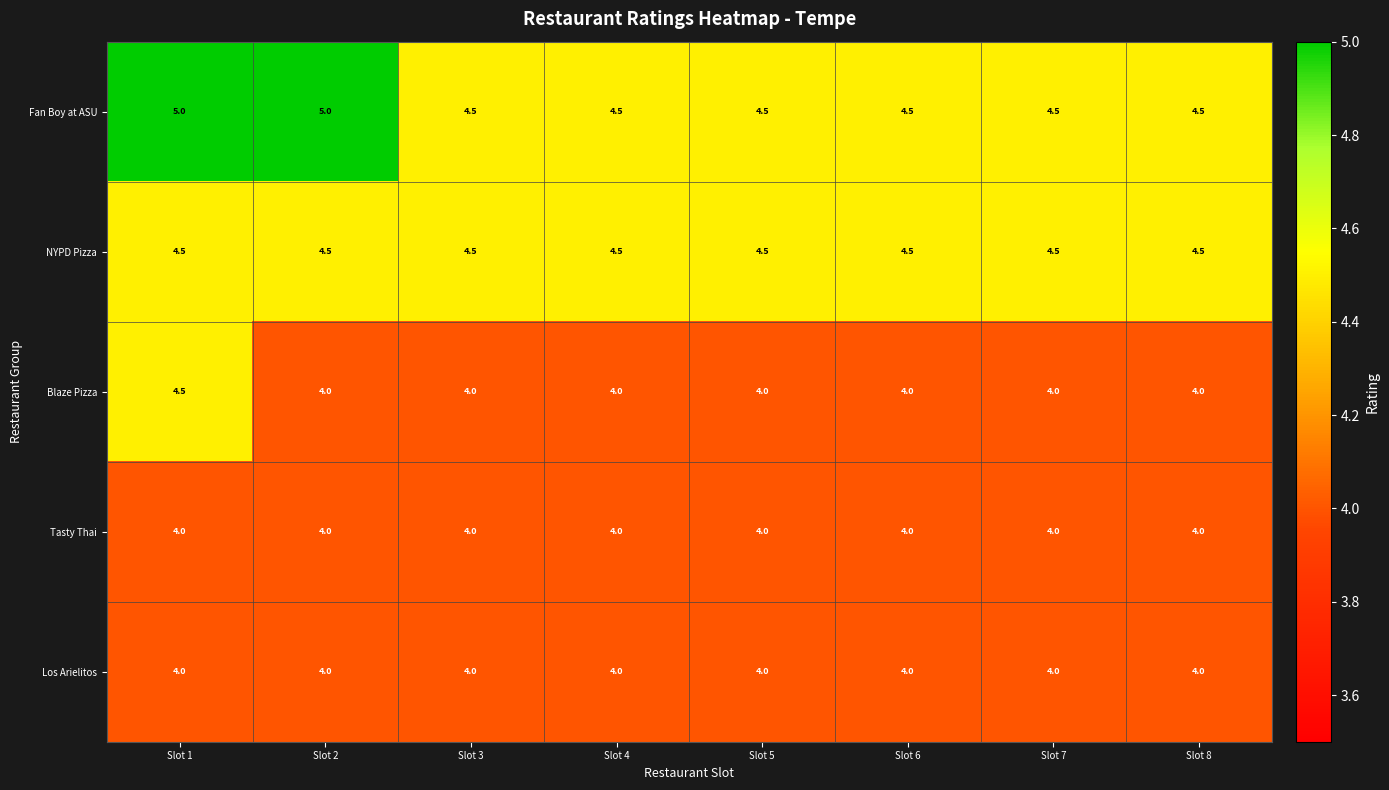

What is the approximate value of Tasty Thai at Slot 6?

4.0